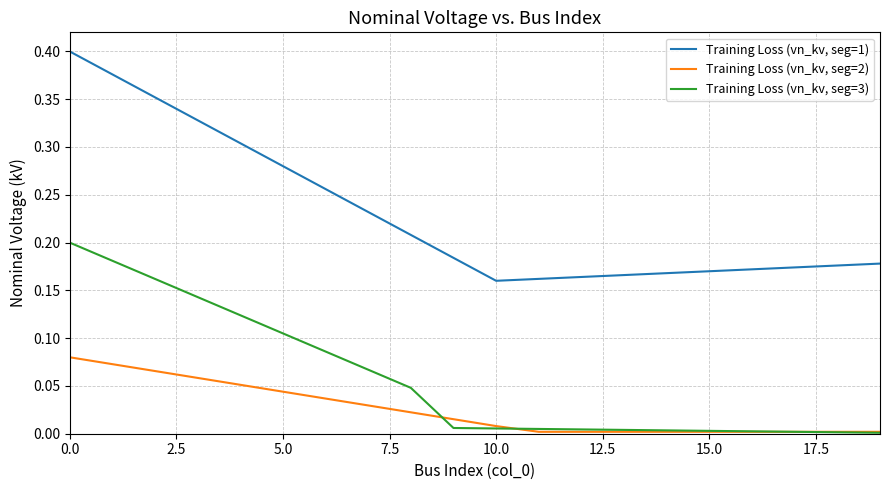

True or false: Training Loss (vn_kv, seg=3) and Training Loss (vn_kv, seg=1) cross at least once.

False